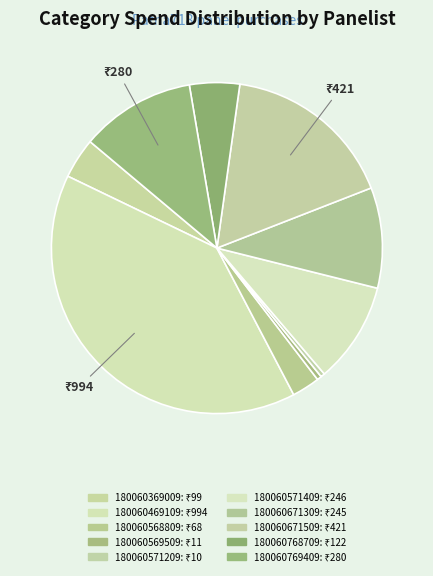

Count the number of slices in the pie.

10